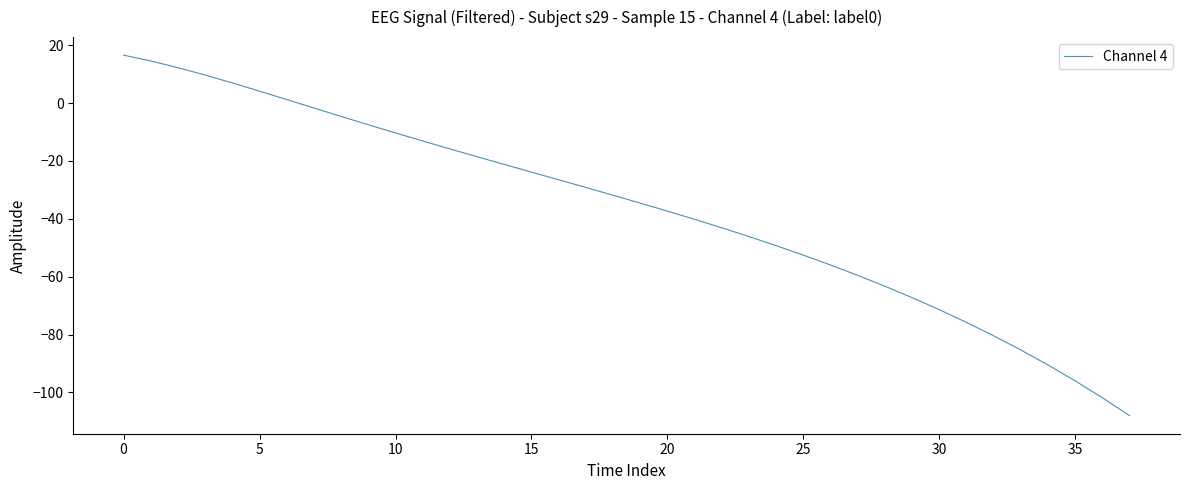

What is the greatest value displayed?

16.6